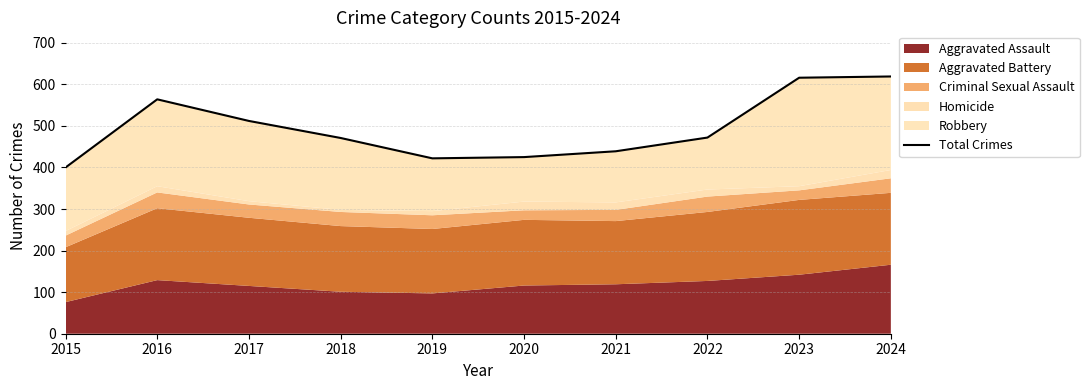

How many lines are shown in the chart?

1